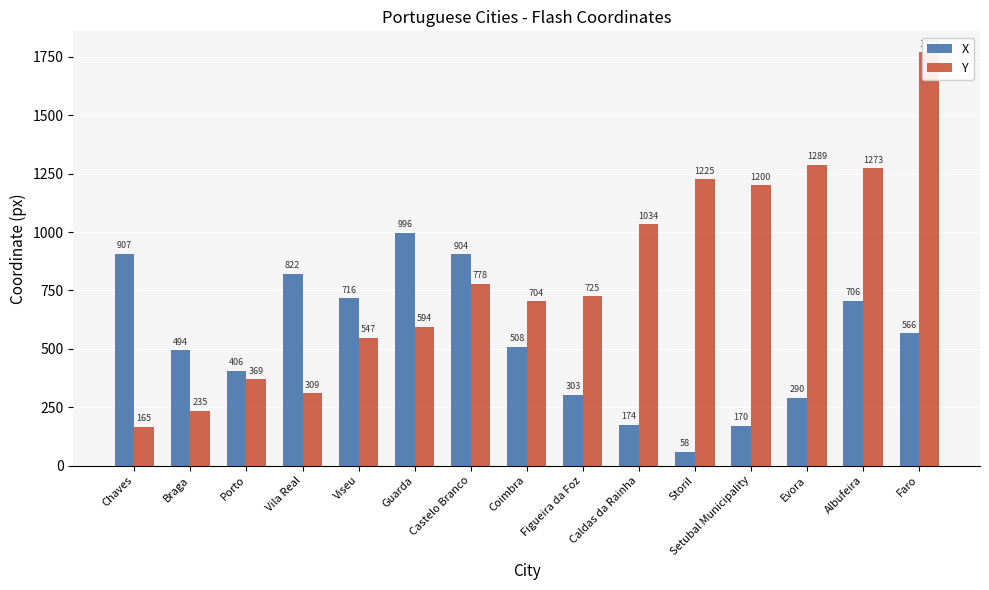

Which category has the lowest value in the X series?

Storil